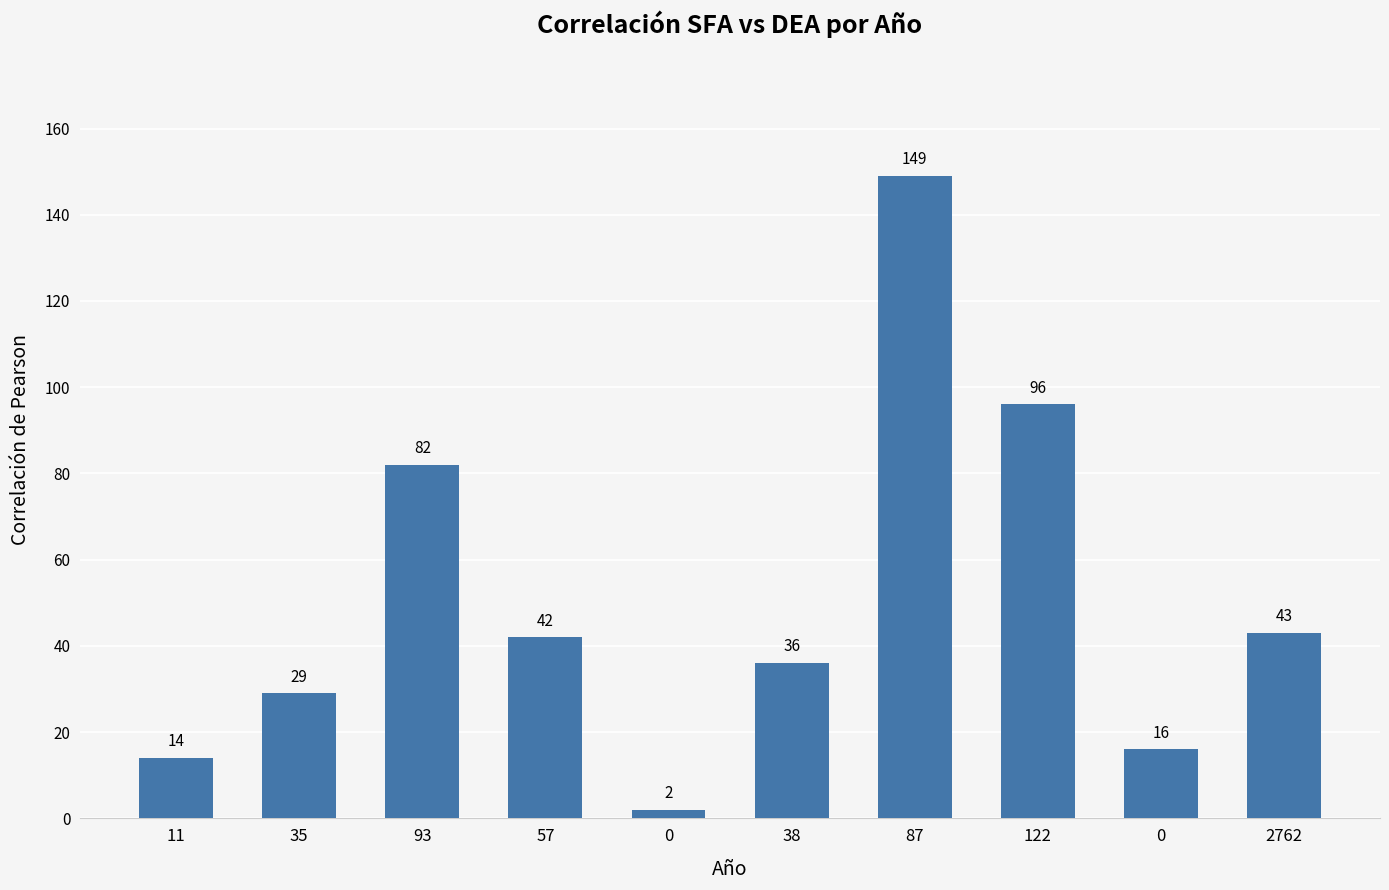

How many bars are there in total?

10